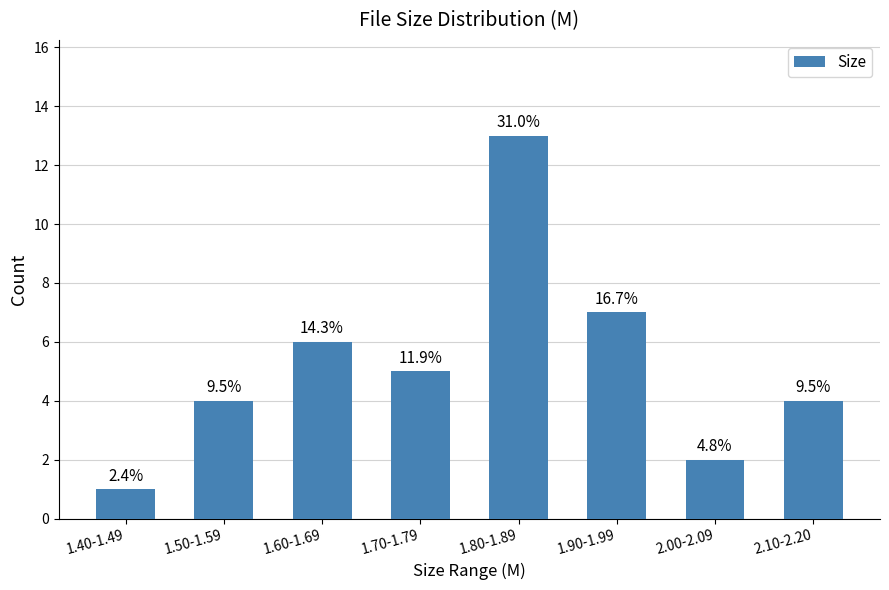

Are the bars horizontal?

No